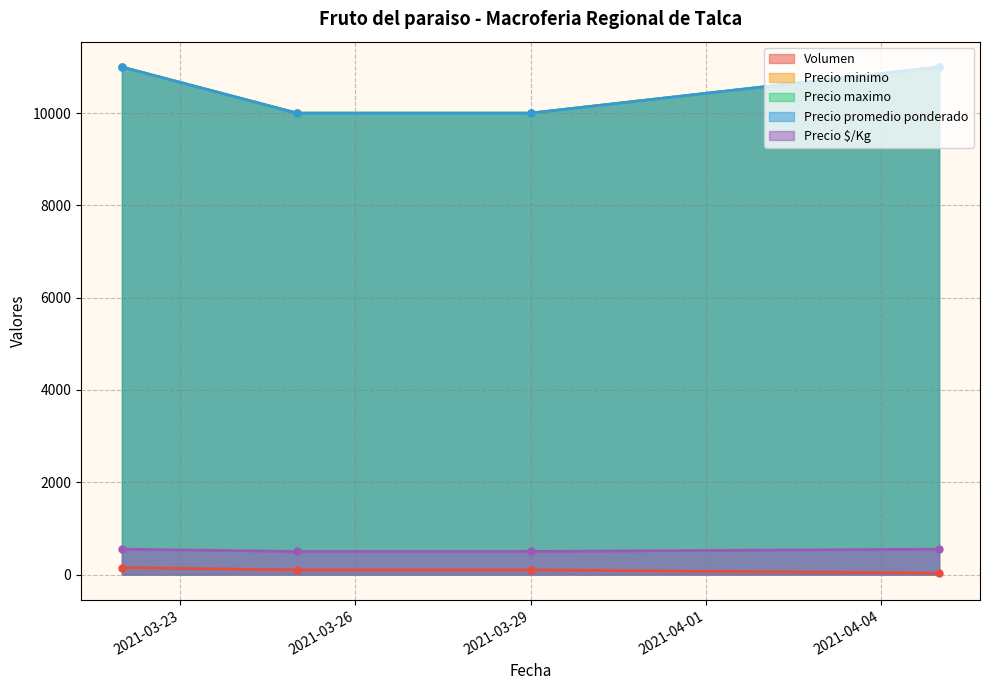

What is the label of the 2nd point from the right?

2021-03-29